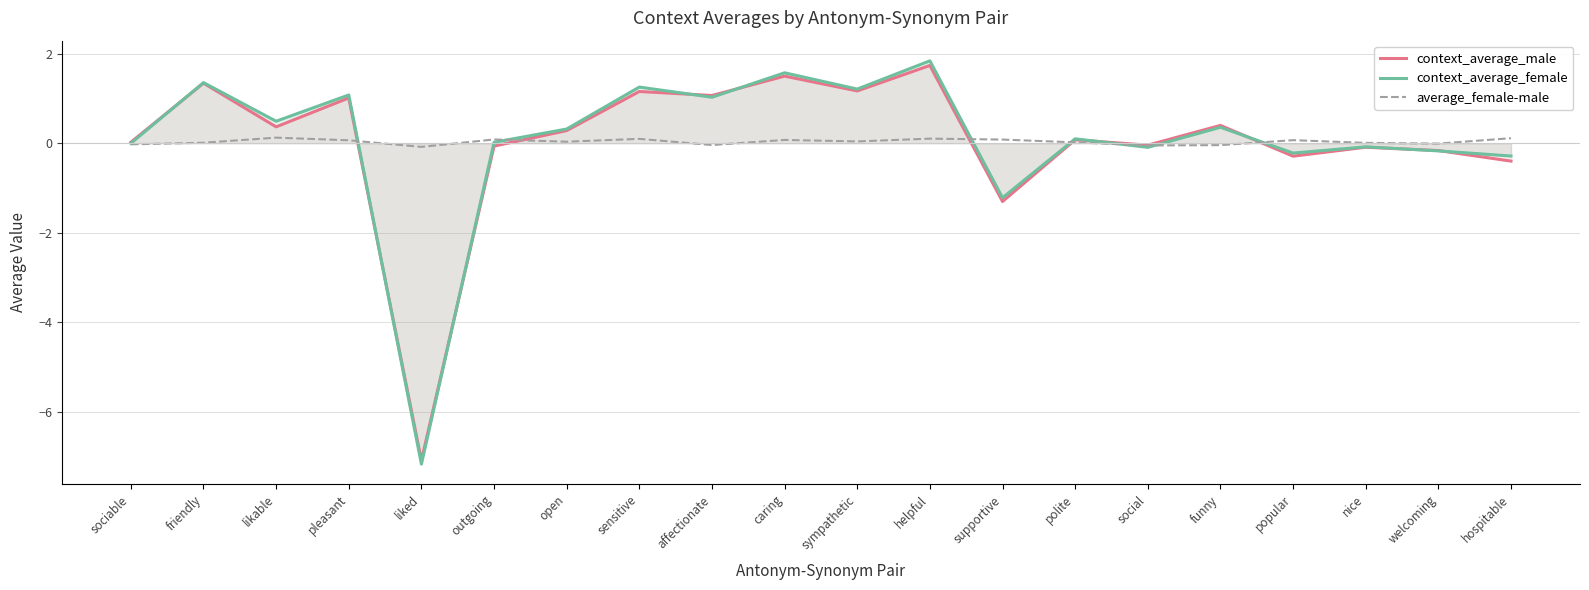

What is the sum of all average_female-male values?

0.7